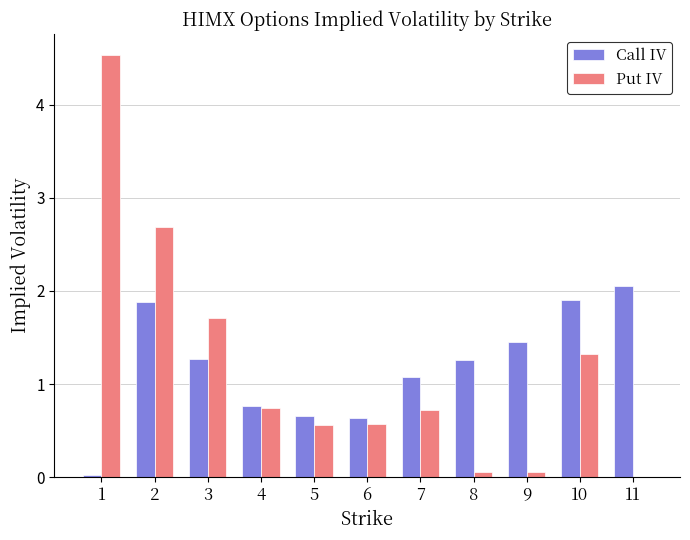

Is the value of Put IV at 4 greater than the value of Call IV at 6?

Yes